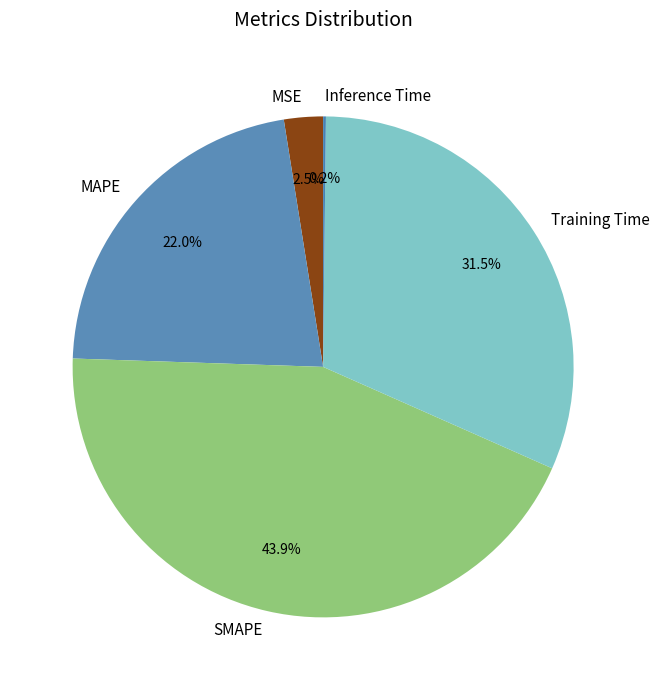

Which has a higher value, MSE or MAPE?

MAPE